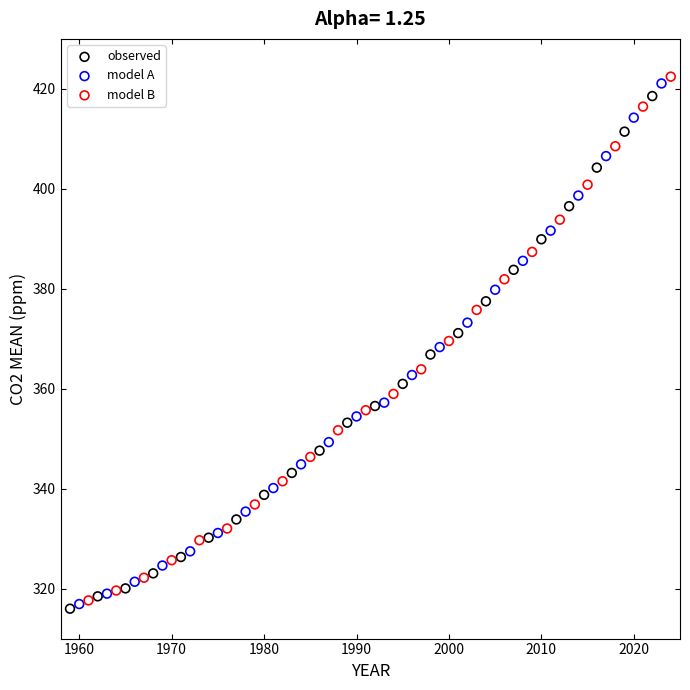

Which series has the largest Y range (max minus min)?

model B